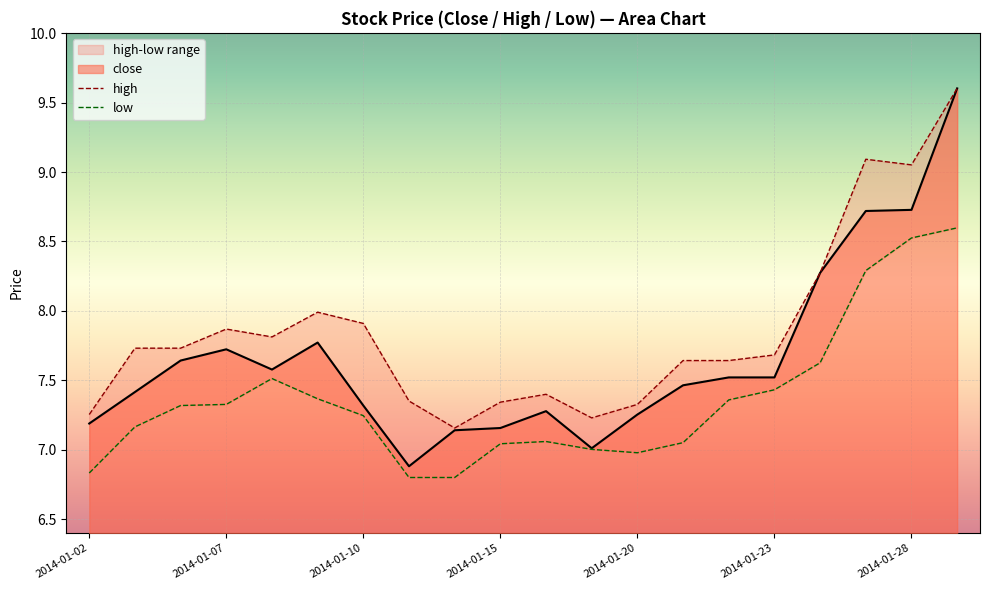

How many values exceed 7?

19